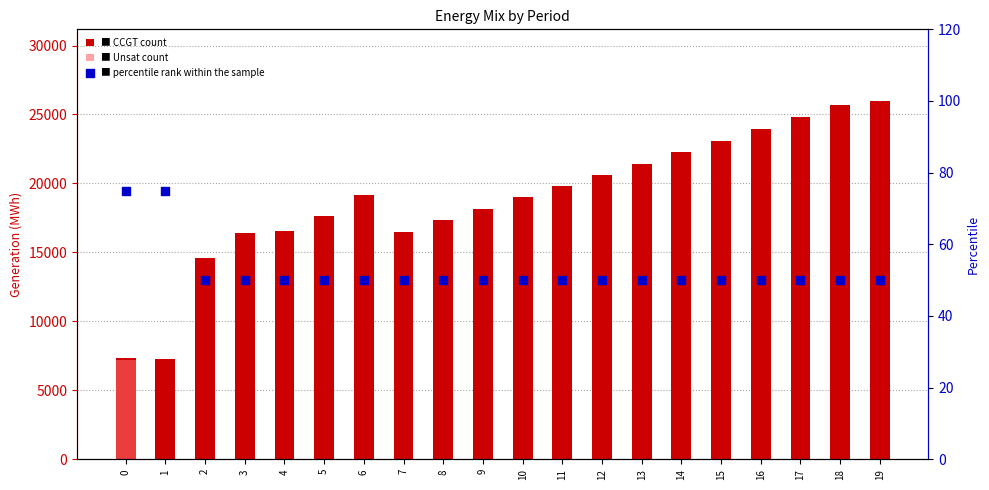

At which category is the sum across all series the highest?

19